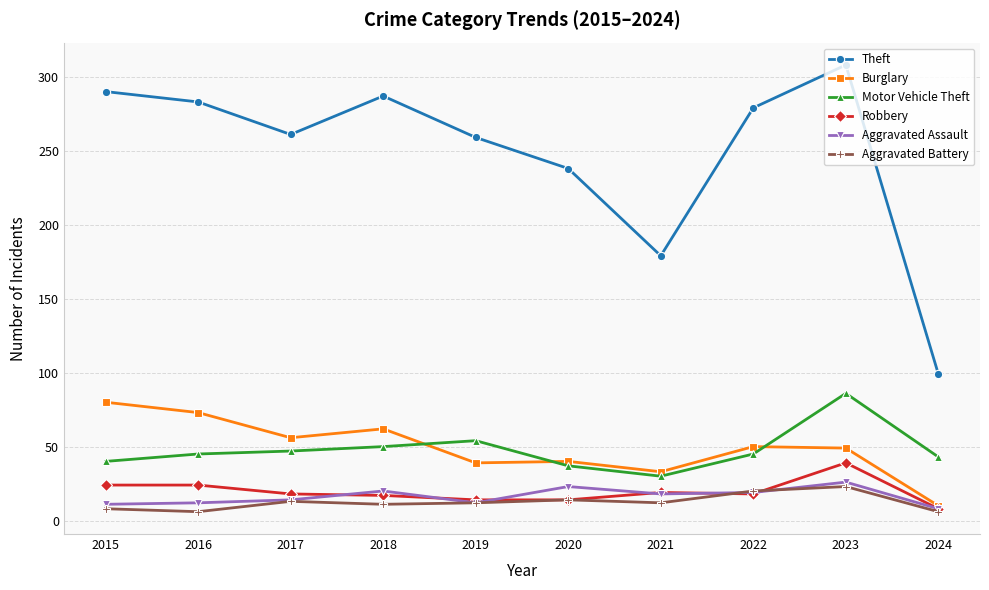

What is the difference between the Motor Vehicle Theft values at 2019 and 2017?

7